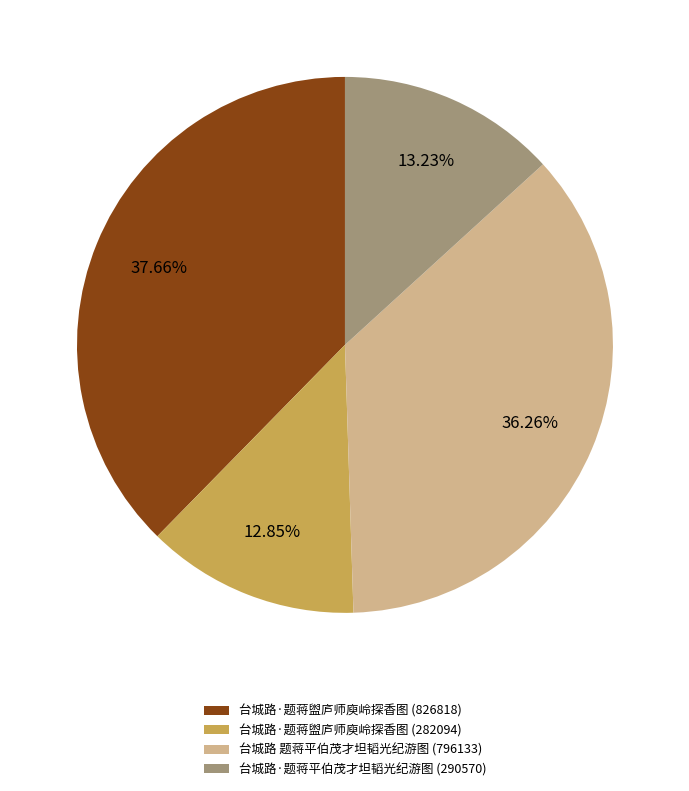

Does any single category account for the majority?

No